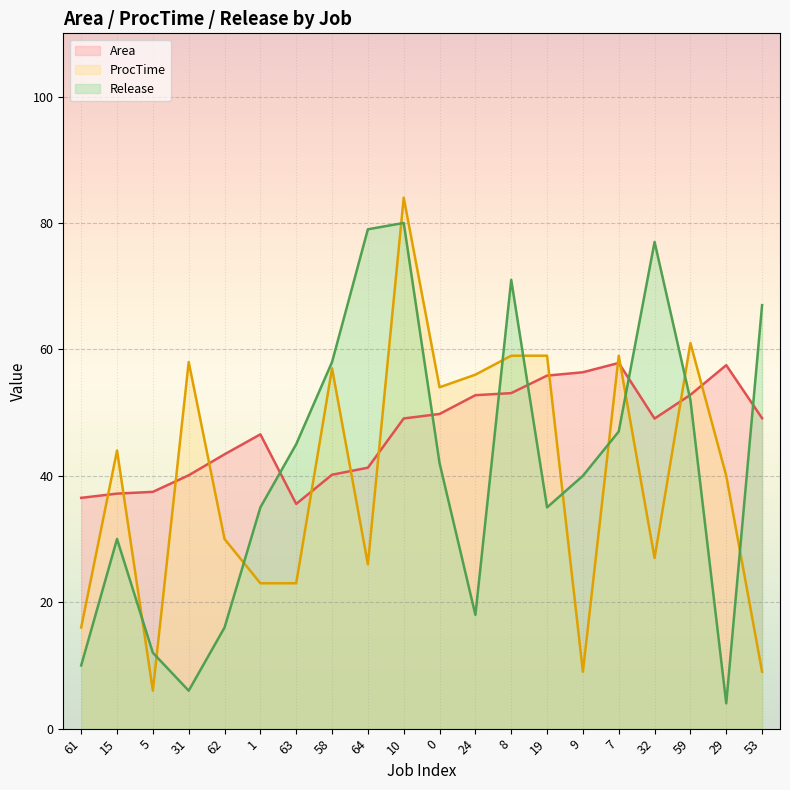

Does the chart display data point markers on the line(s)?

No